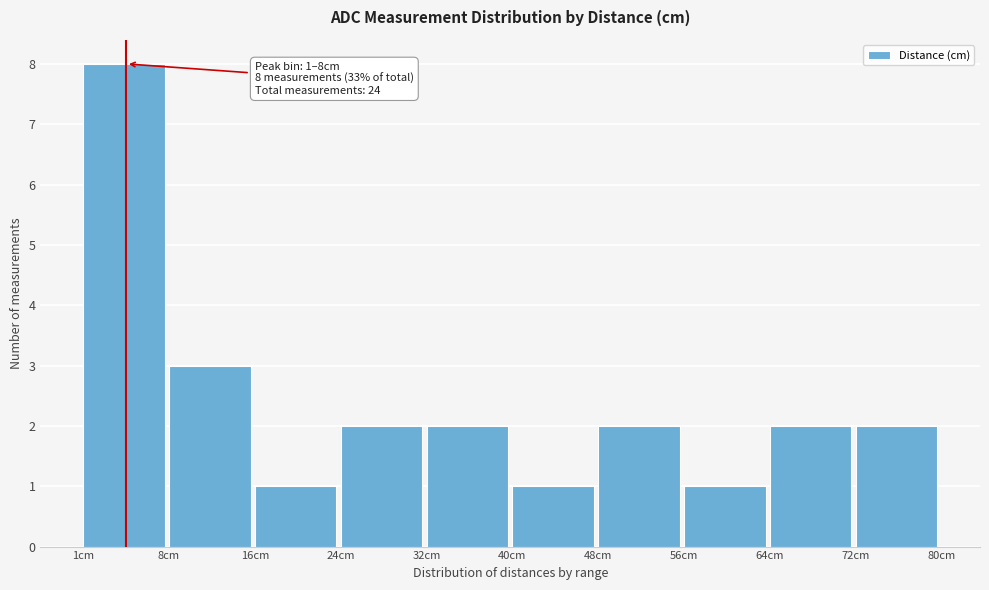

Reading left to right, what are all the values shown in this chart?

8	3	1	2	2	1	2	1	2	2